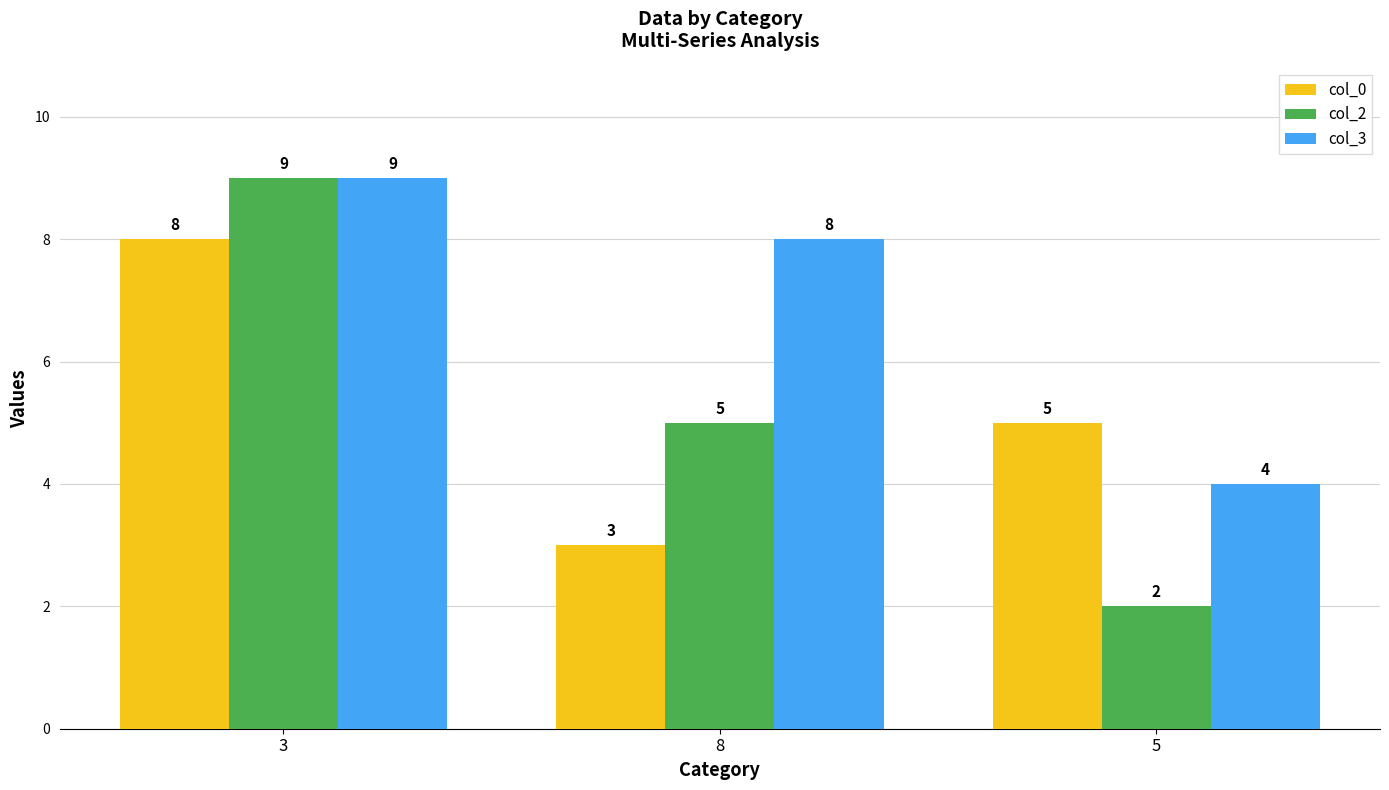

How many categories are shown in the chart?

3